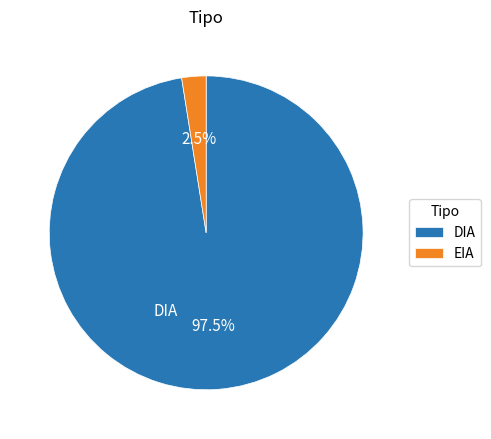

Is there any slice that represents more than half of the pie?

Yes